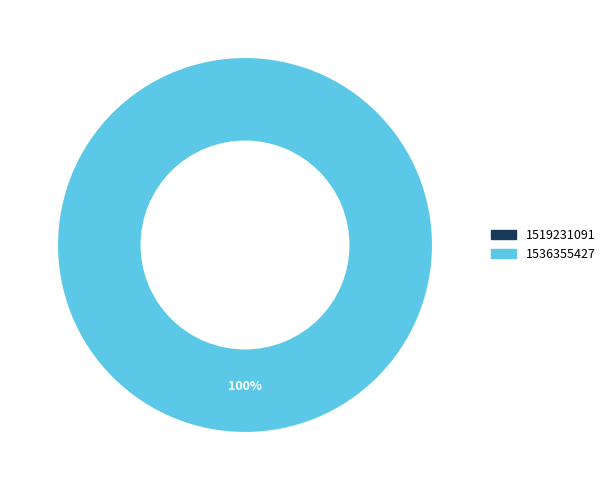

Is it true that 1536355427 is 99% of the pie?

False